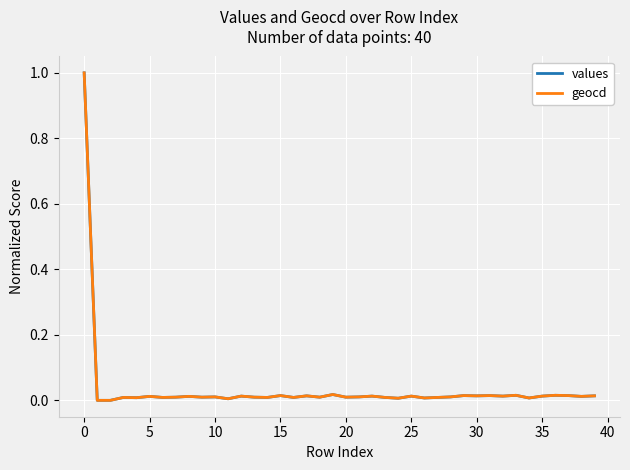

What is the maximum value for geocd?

1.0